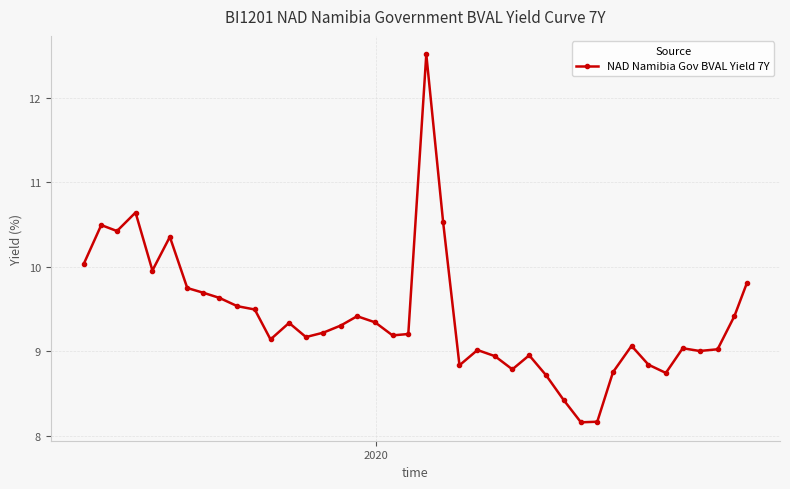

What is the value of the 35th point from the left?

8.7